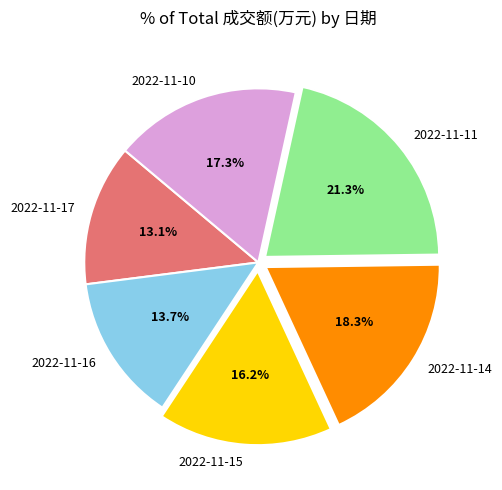

Count the number of slices in the pie.

6